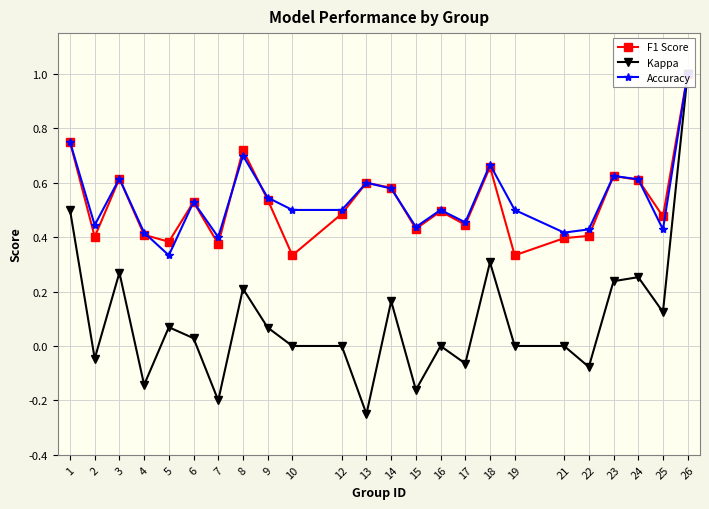

Is it true that Kappa equals -0.1 at 4?

True